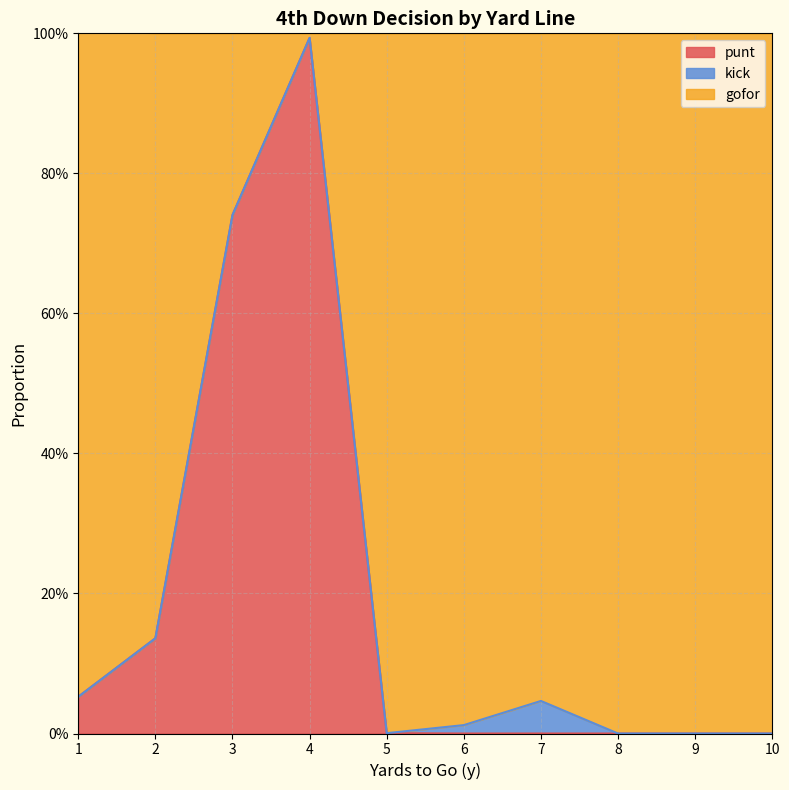

Is the value of punt at 10 greater than the value of gofor at 5?

No